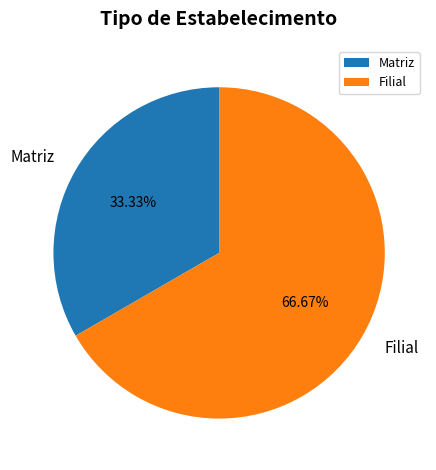

Which slice is the smallest?

Matriz